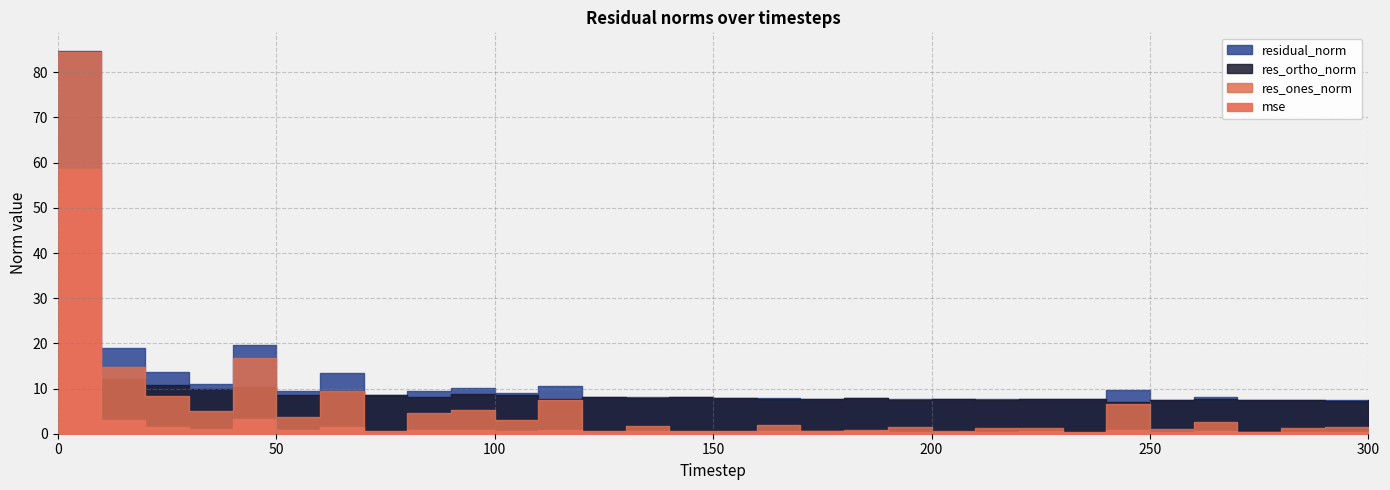

Reading left to right, transcribe all the data shown in this chart.

mse: 58.7	3.0	1.5	1.0	3.2	0.7	1.5	0.6	0.7	0.9	0.7	0.9	0.5	0.5	0.5	0.5	0.5	0.5	0.5	0.5	0.5	0.5	0.5	0.5	0.8	0.5	0.5	0.5	0.5	0.5	0.5
res_ones_norm: 84.5	14.7	8.4	5.0	16.8	3.8	9.6	0.1	4.7	5.2	3.1	7.5	0.2	1.7	0.5	0.1	1.8	0.7	0.8	1.4	0.5	1.2	1.2	0.3	6.6	1.0	2.6	0.4	1.4	1.5	0.2
res_ortho_norm: 4.0	12.0	10.7	9.9	10.4	8.6	9.4	8.6	8.1	8.8	8.5	7.6	8.1	7.9	8.0	7.9	7.7	7.7	7.8	7.6	7.6	7.5	7.7	7.6	7.0	7.4	7.7	7.5	7.4	7.3	7.4
residual_norm: 84.6	19.0	13.6	11.1	19.7	9.4	13.4	8.6	9.4	10.2	9.1	10.7	8.1	8.0	8.1	7.9	7.9	7.8	7.9	7.7	7.6	7.6	7.8	7.6	9.6	7.5	8.2	7.5	7.5	7.5	7.4
x: 0.0	10.0	20.0	30.0	40.0	50.0	60.0	70.0	80.0	90.0	100.0	110.0	120.0	130.0	140.0	150.0	160.0	170.0	180.0	190.0	200.0	210.0	220.0	230.0	240.0	250.0	260.0	270.0	280.0	290.0	300.0